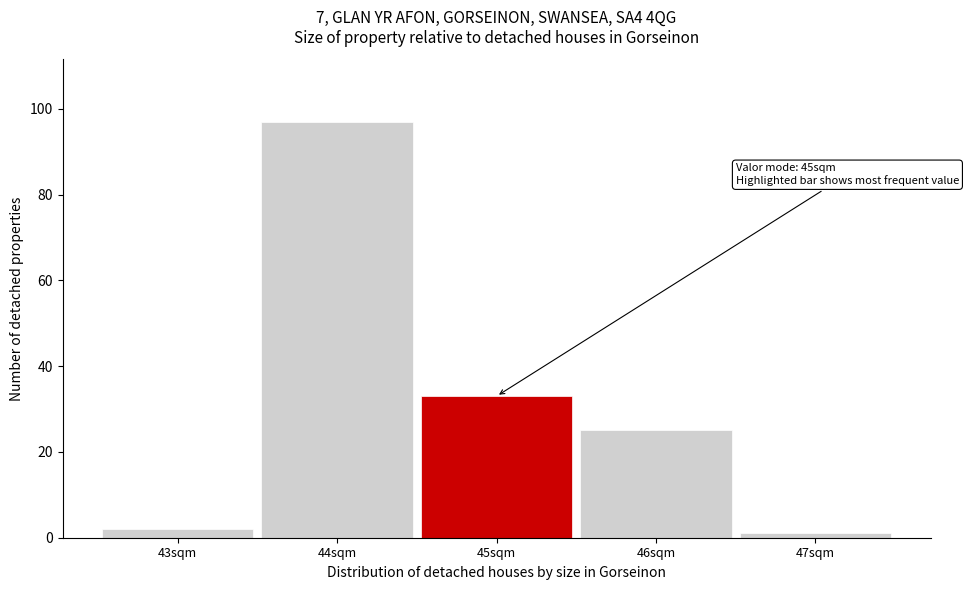

Over which range of the x-axis is the bar tallest?

43.5 to 44.5